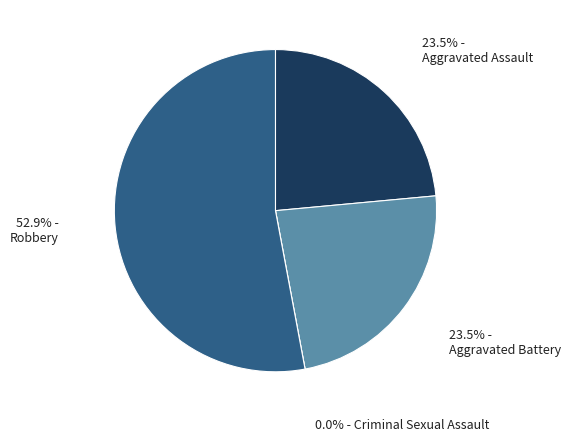

To the nearest percent, what is the difference between the largest and smallest slice percentages?

53%